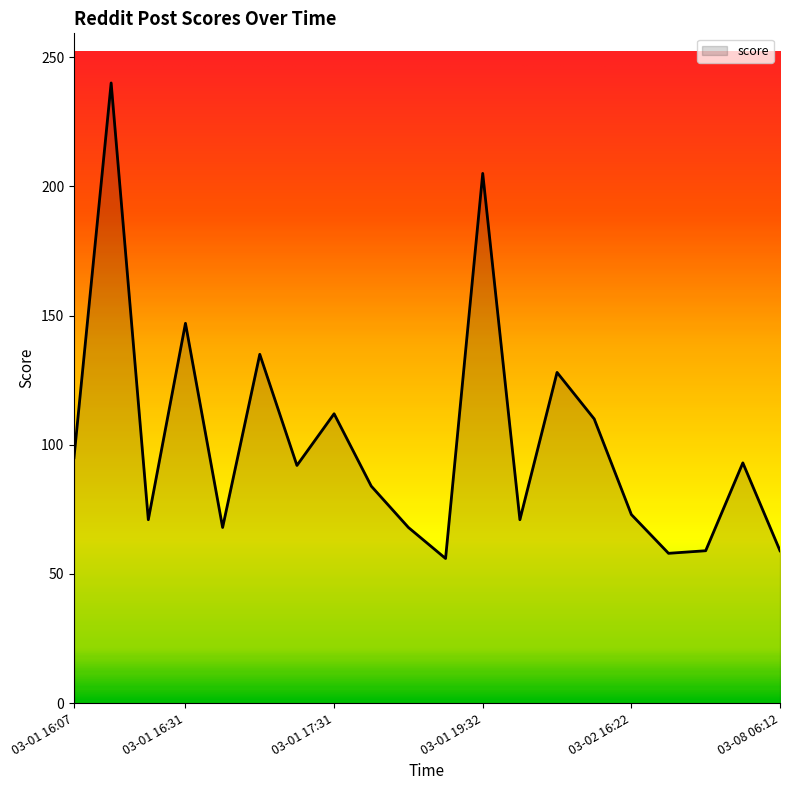

What is the smallest value displayed?

56